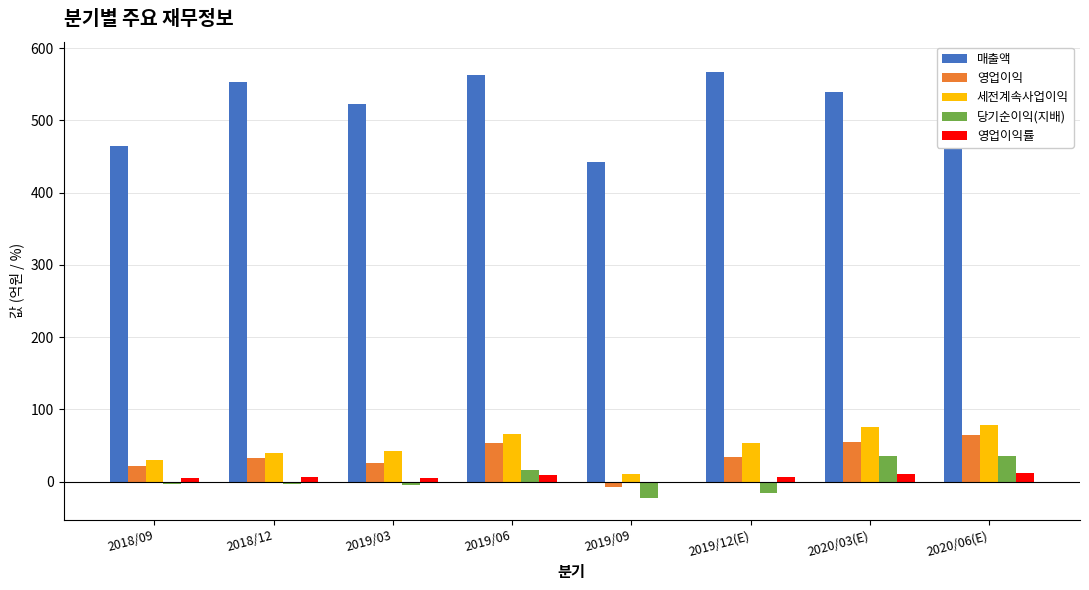

What is the minimum value for 영업이익률?

-1.5